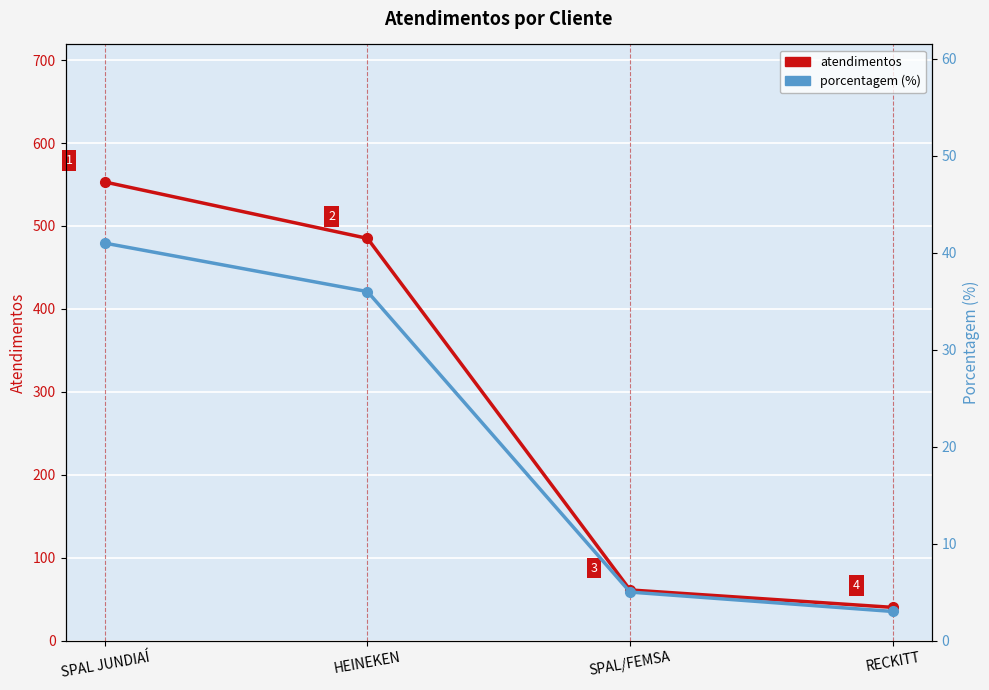

Where is porcentagem nearest to the value 22?

HEINEKEN